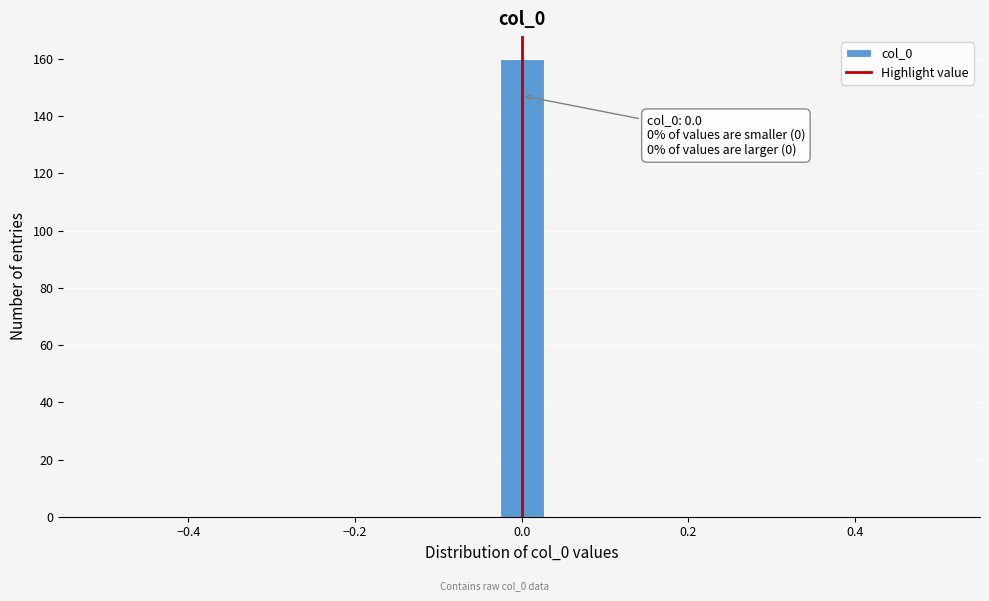

Read against the x-axis, roughly where is the centre of the tallest bar?

0.00